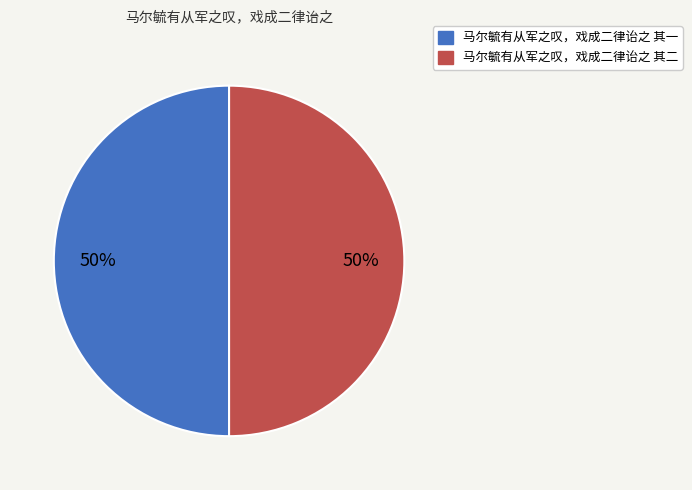

To the nearest percent, what is the combined percentage of 马尔毓有从军之叹，戏成二律诒之 其二 and 马尔毓有从军之叹，戏成二律诒之 其一?

100%